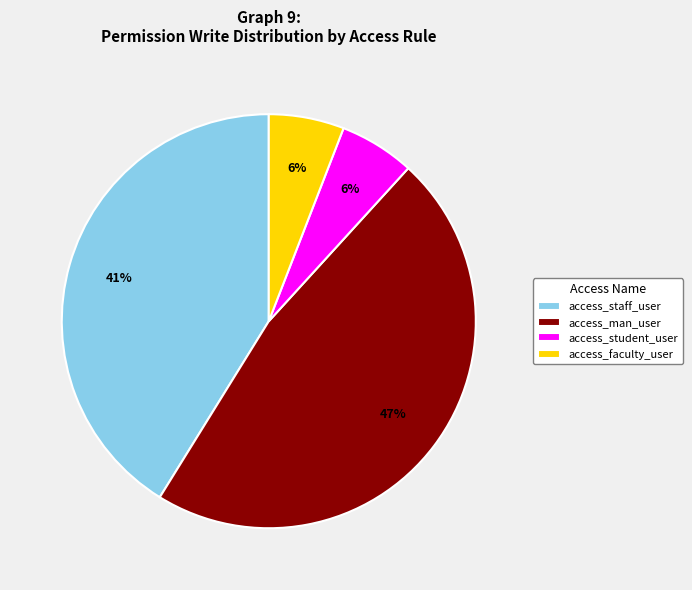

Is there any slice that represents more than half of the pie?

No